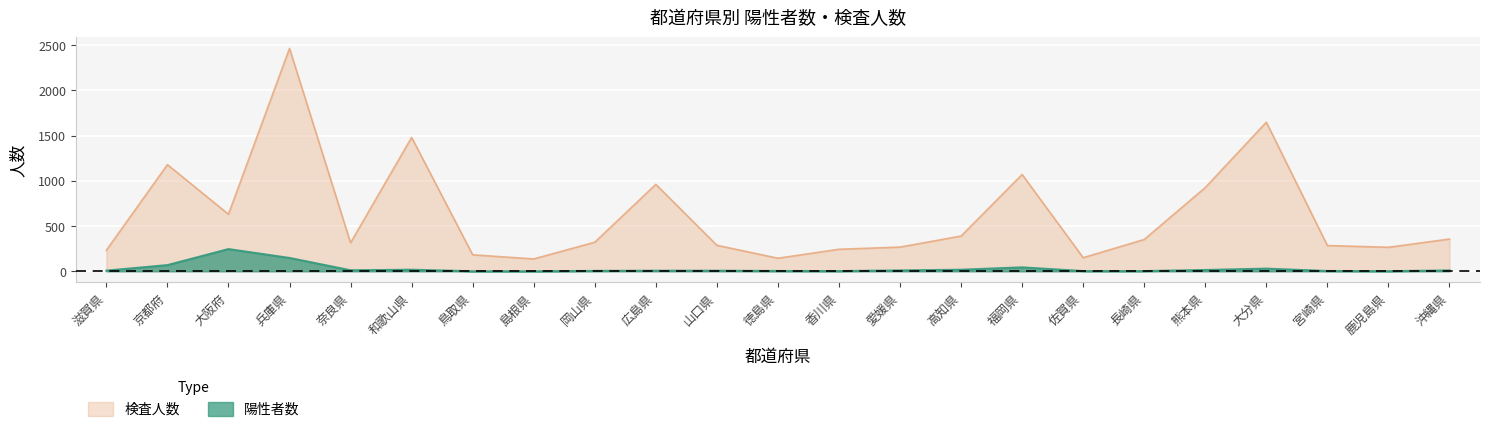

What is the spread (max minus min) of values at 和歌山県?

1462